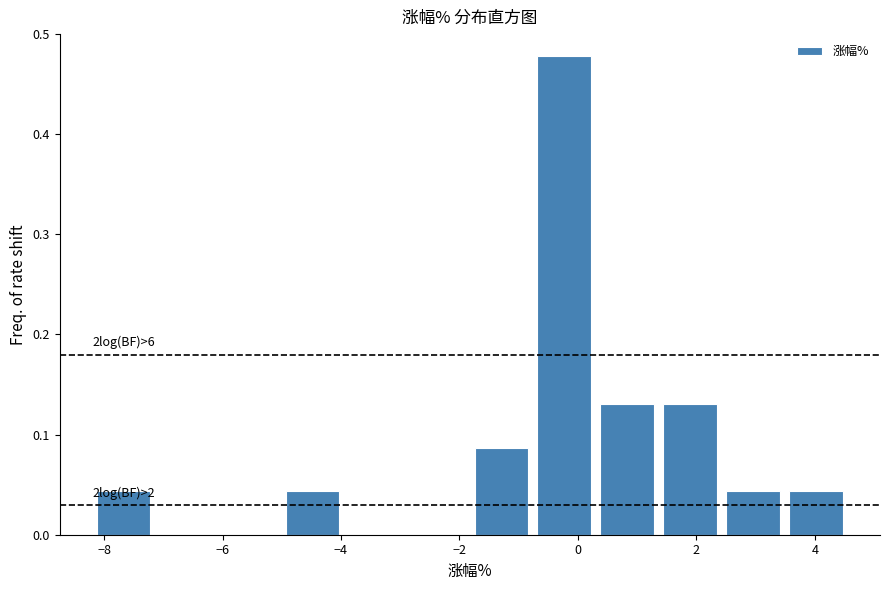

Which range on the x-axis has the tallest bar?

-0.8 to 0.4